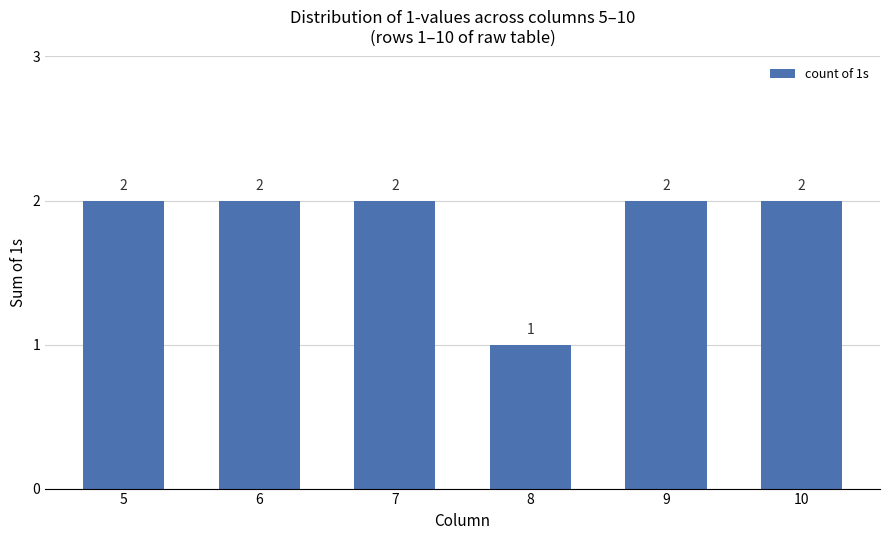

What is the ratio of the value at 7 to the value at 6?

1.0